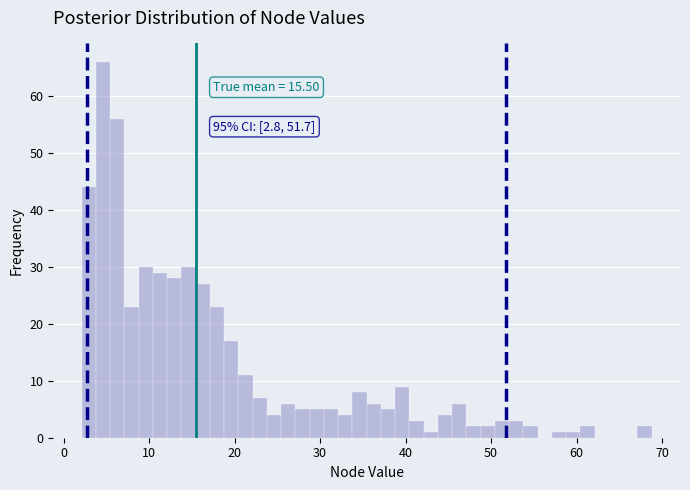

Read against the x-axis, roughly where is the centre of the tallest bar?

5